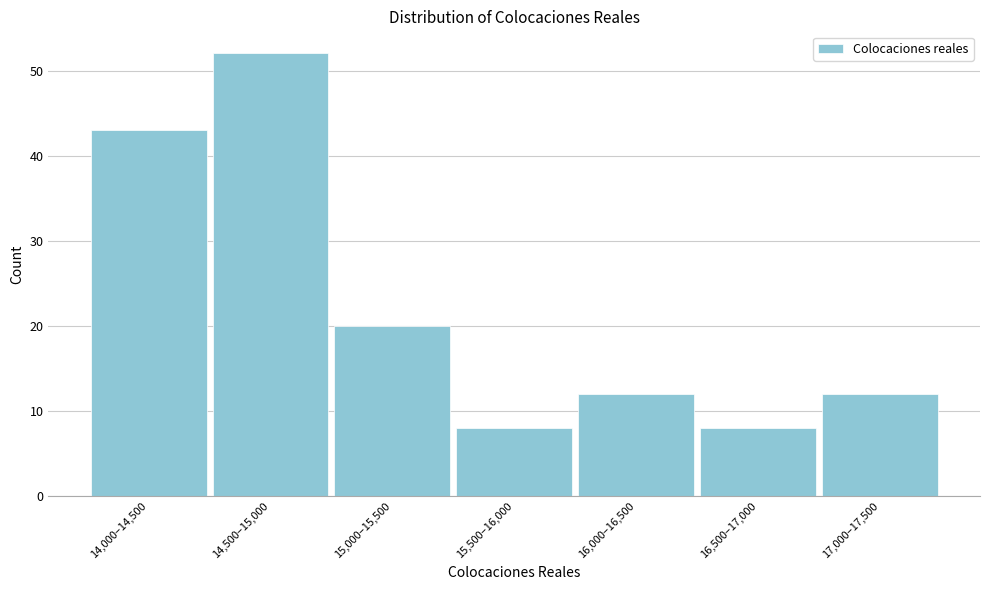

Reading right to left, list all the values displayed in this chart.

12	8	12	8	20	52	43